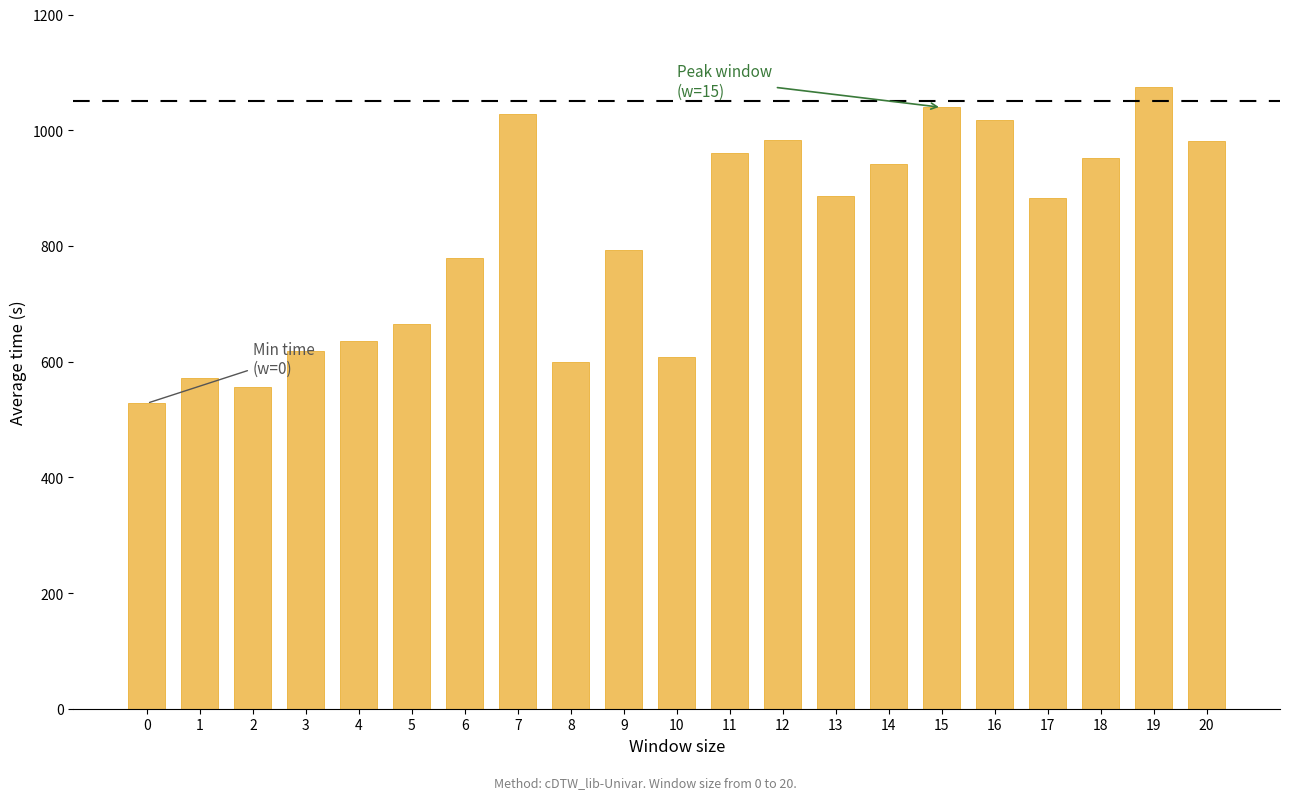

What is the approximate value at 9?

792.7